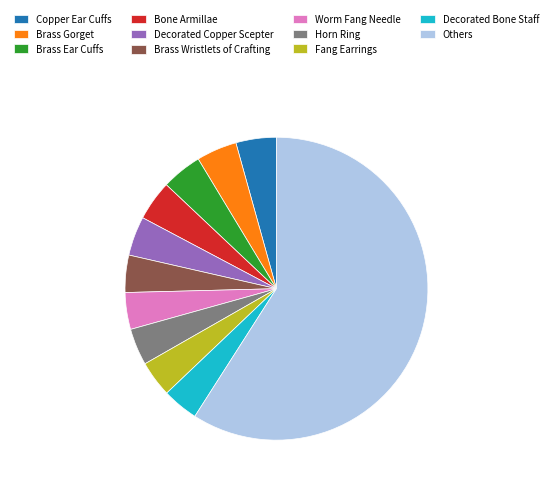

Is there any slice that represents more than half of the pie?

Yes